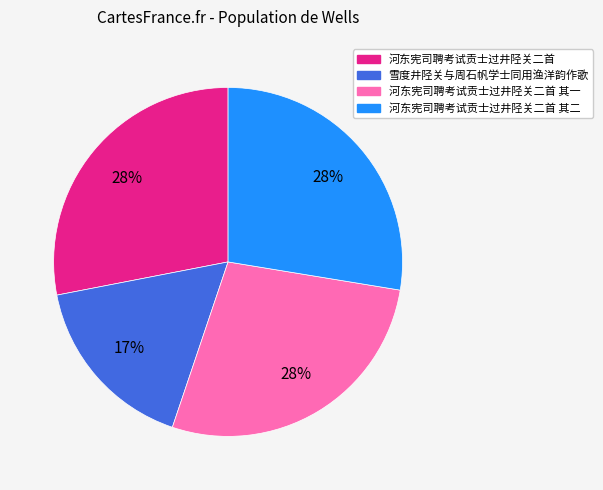

What is the smallest slice in the pie chart?

雪度井陉关与周石帆学士同用渔洋韵作歌